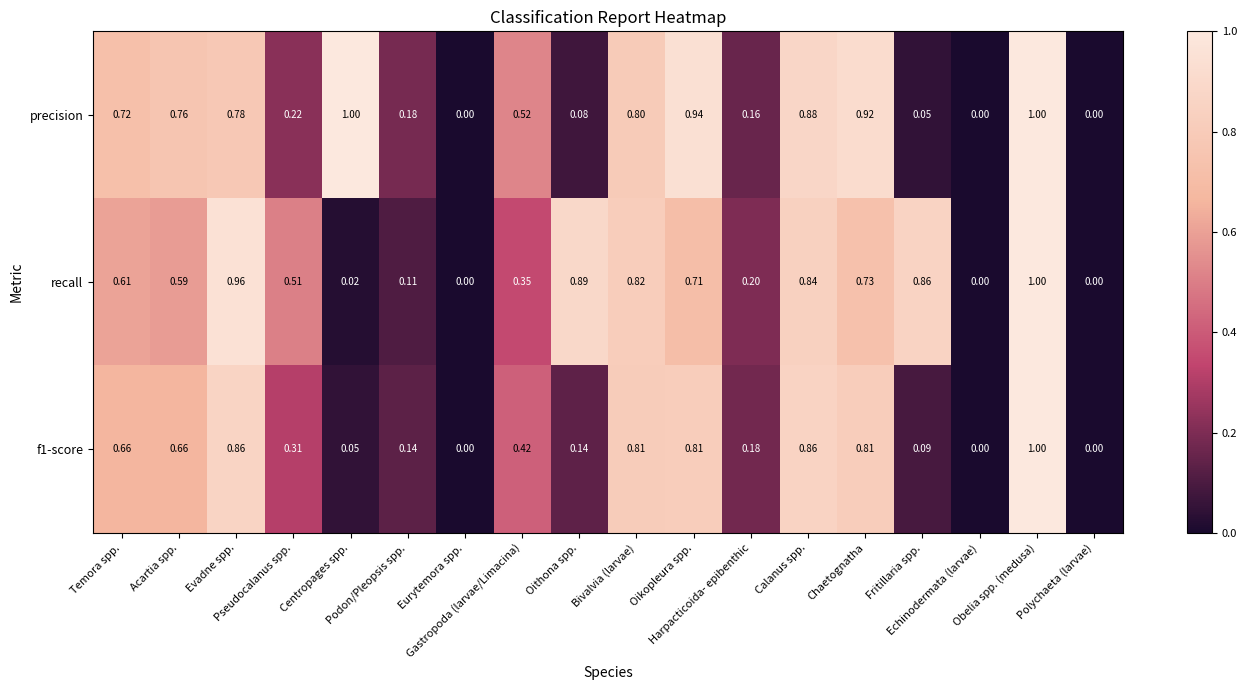

Which series has the largest total across all categories?

recall